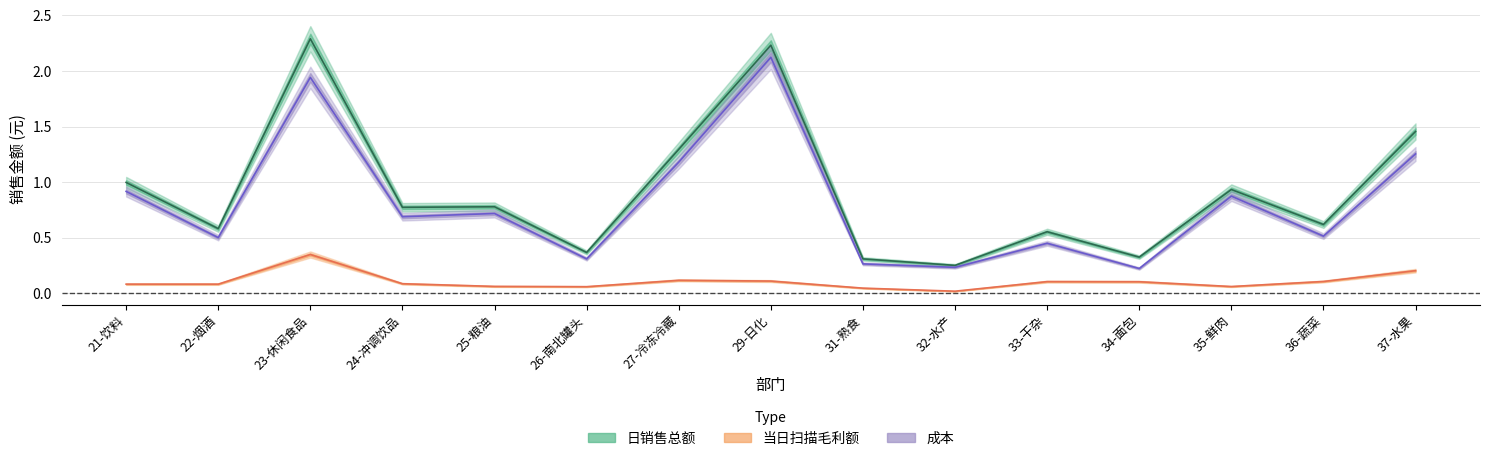

What is the approximate value of 日销售总额 at 21-饮料?

1.0